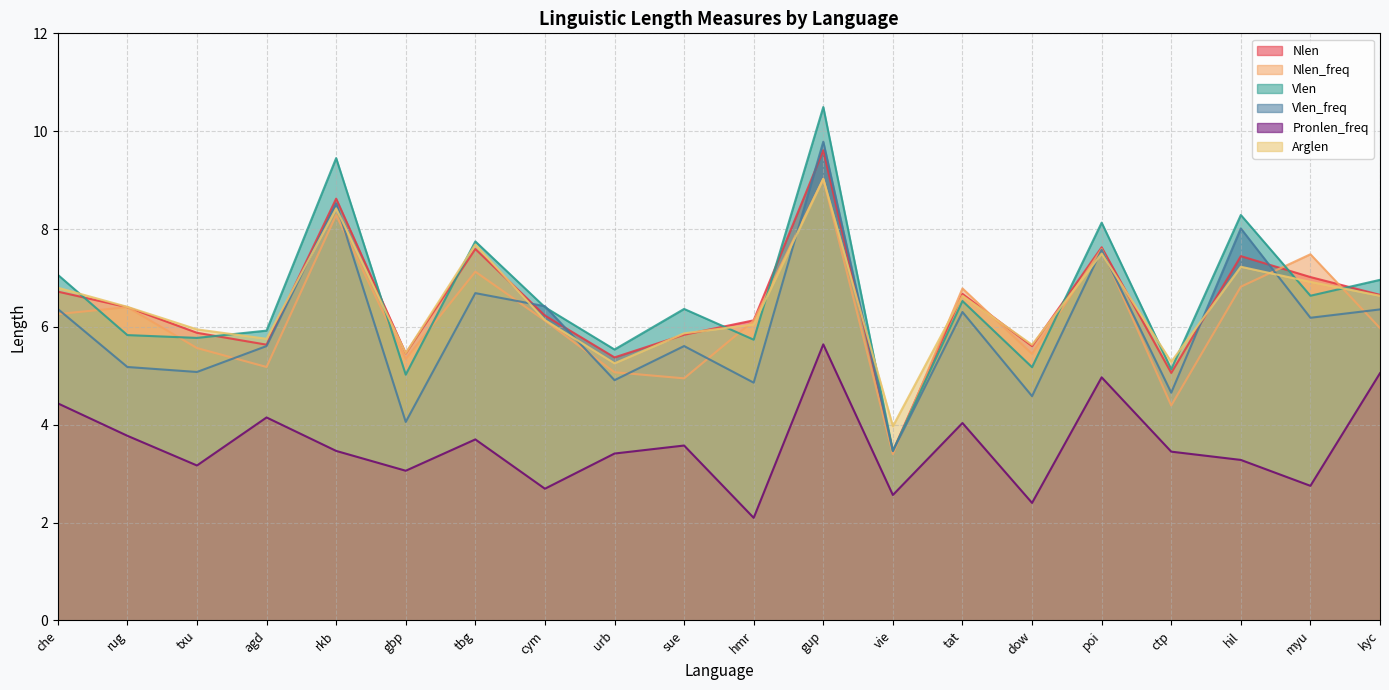

The Vlen series shows 10.3 at txu. True or false?

False